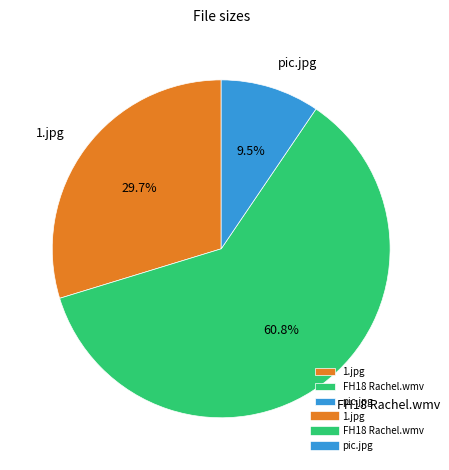

Approximately how many times larger is the value at pic.jpg compared to 1.jpg?

0.3